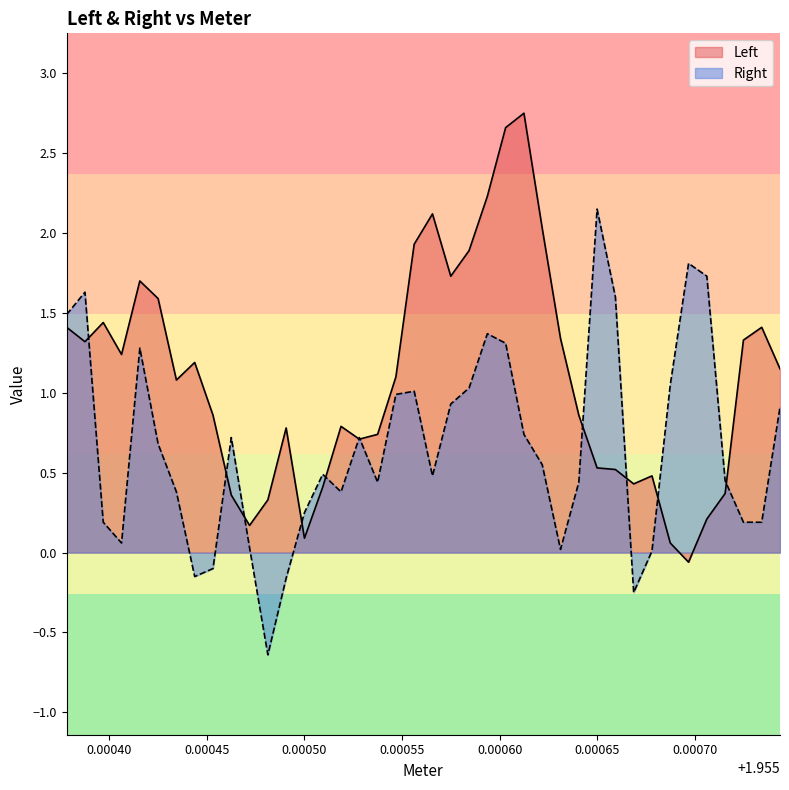

Which series has the largest total across all categories?

Left